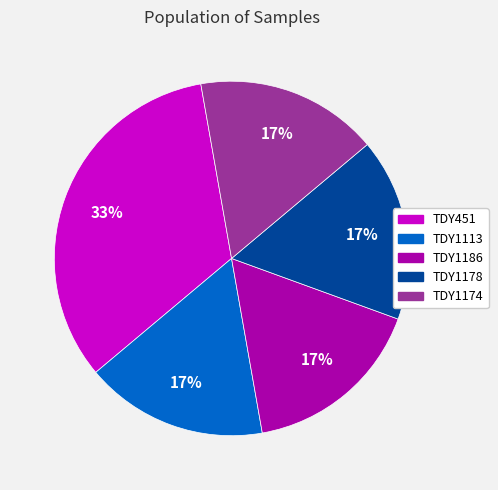

Which has a higher value, TDY451 or TDY1174?

TDY451